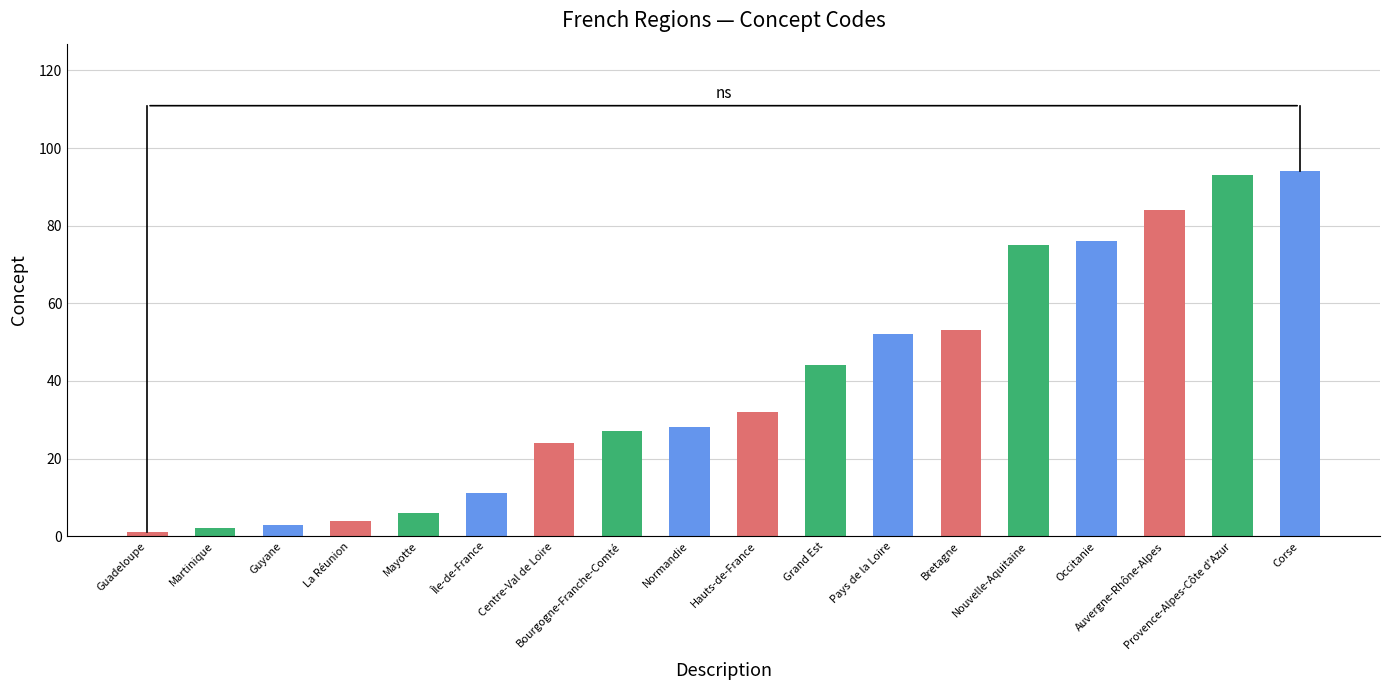

How many bars are there in total?

18